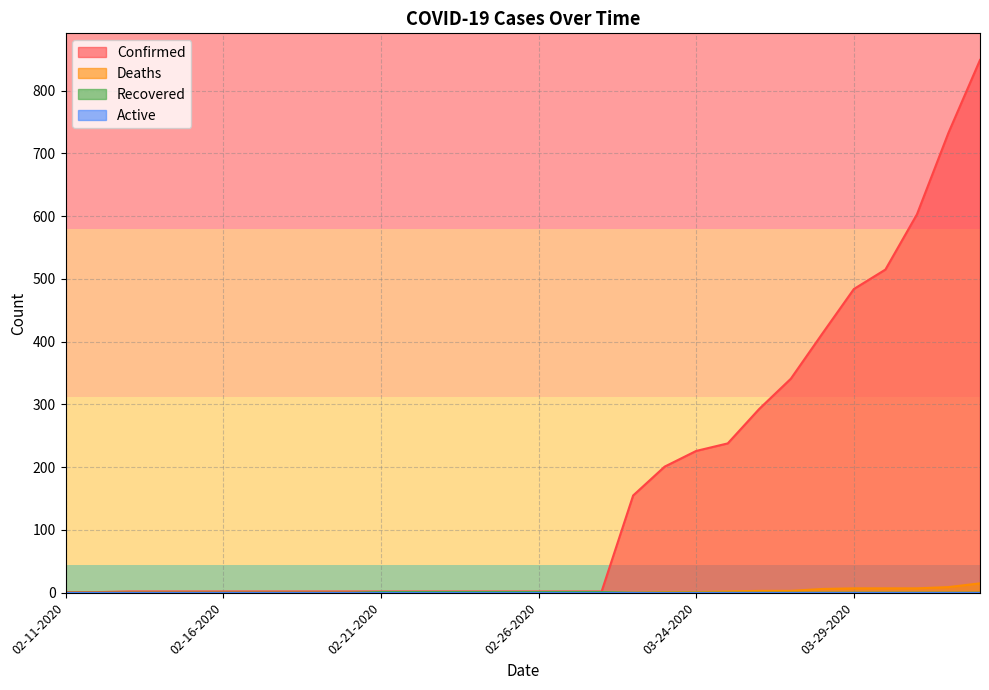

What is the spread (max minus min) of values at 02-18-2020?

2